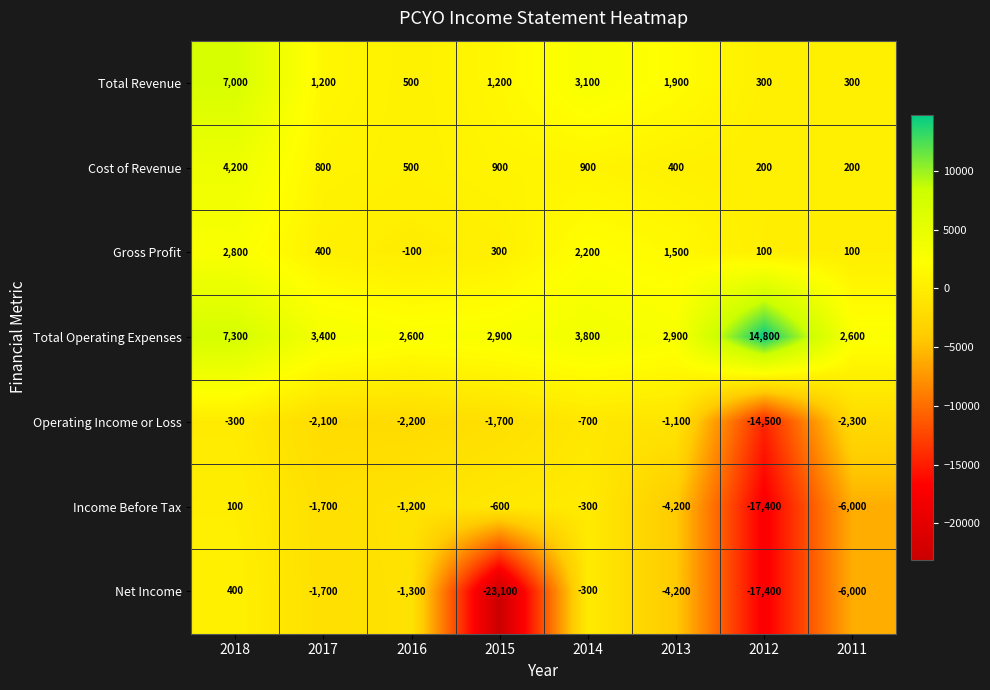

How many distinct data groups are displayed?

7